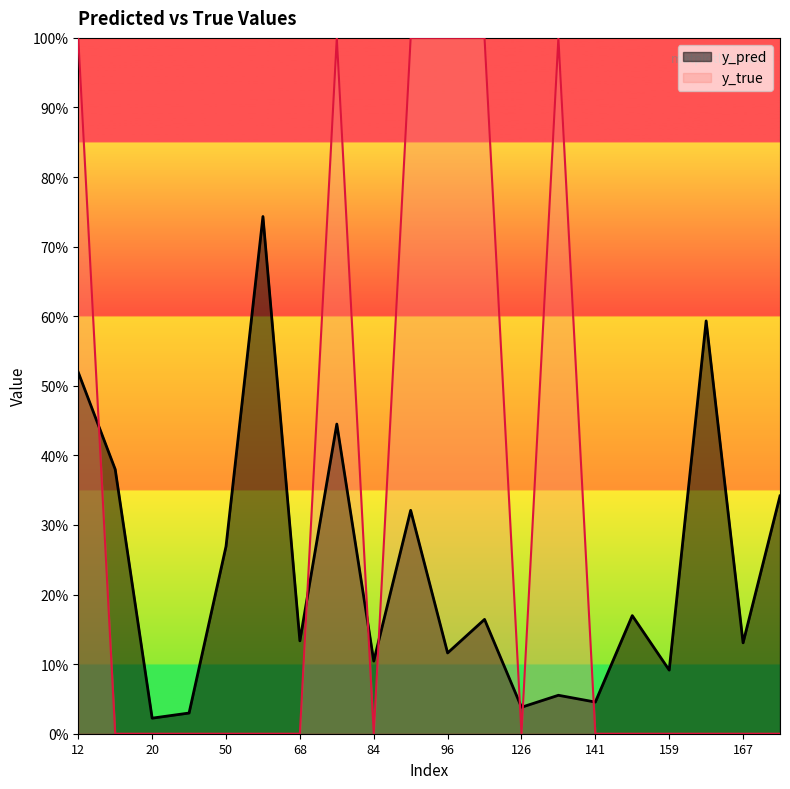

What are all the series names shown in the legend?

y_pred, y_true